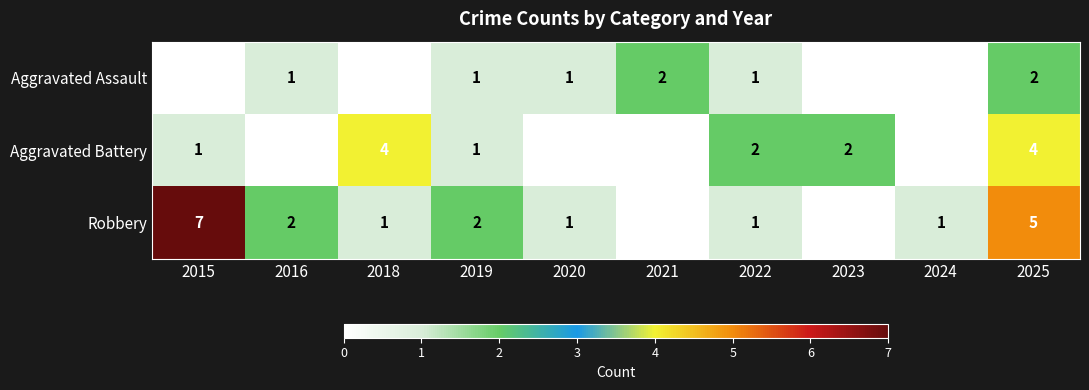

What is the total value across all series at 2022?

4